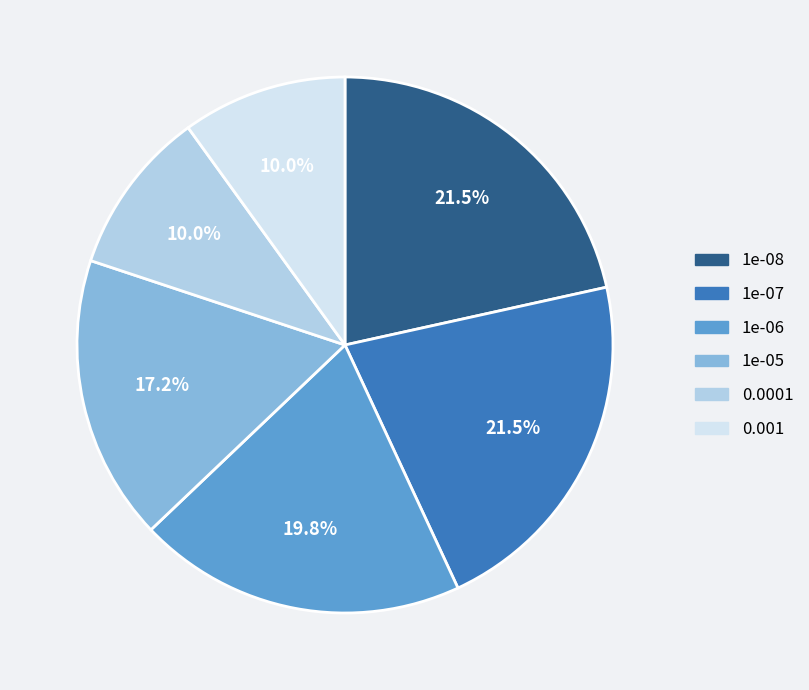

Does 1e-06 represent more than half of the total?

No